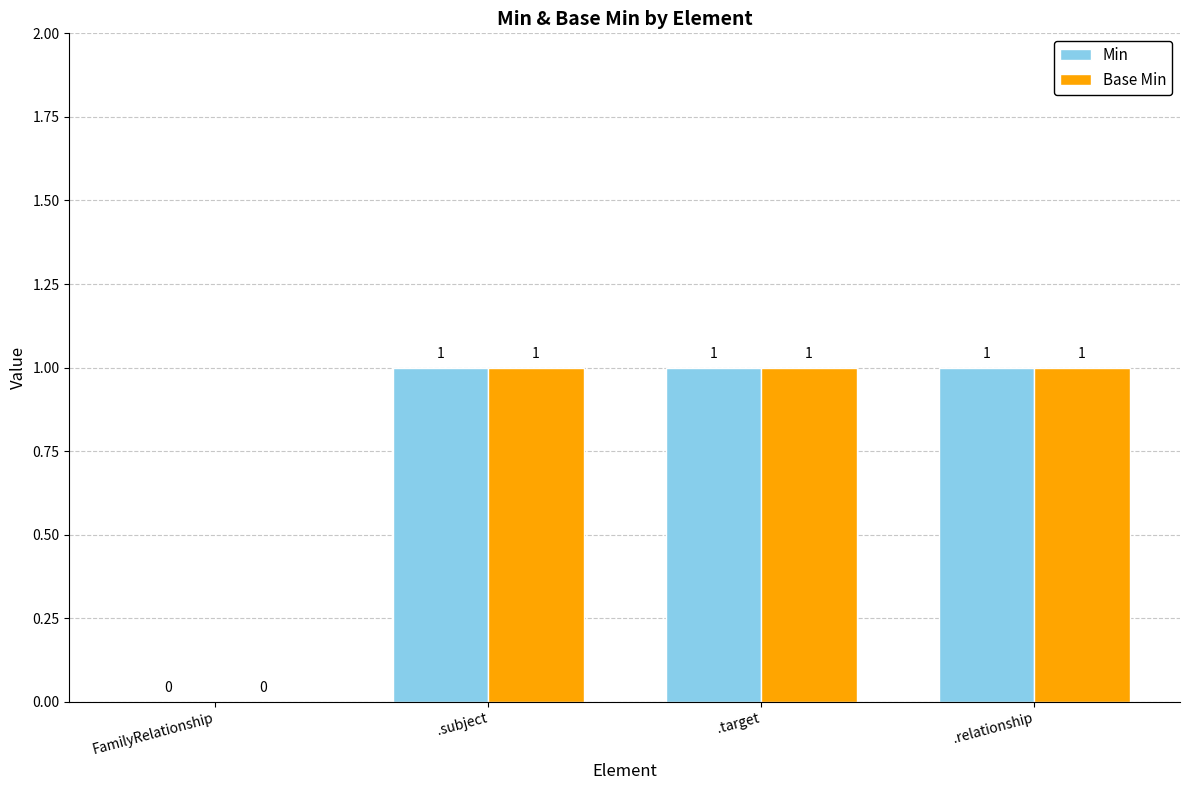

Is the value of Base Min at .target greater than the value of Min at FamilyRelationship?

Yes